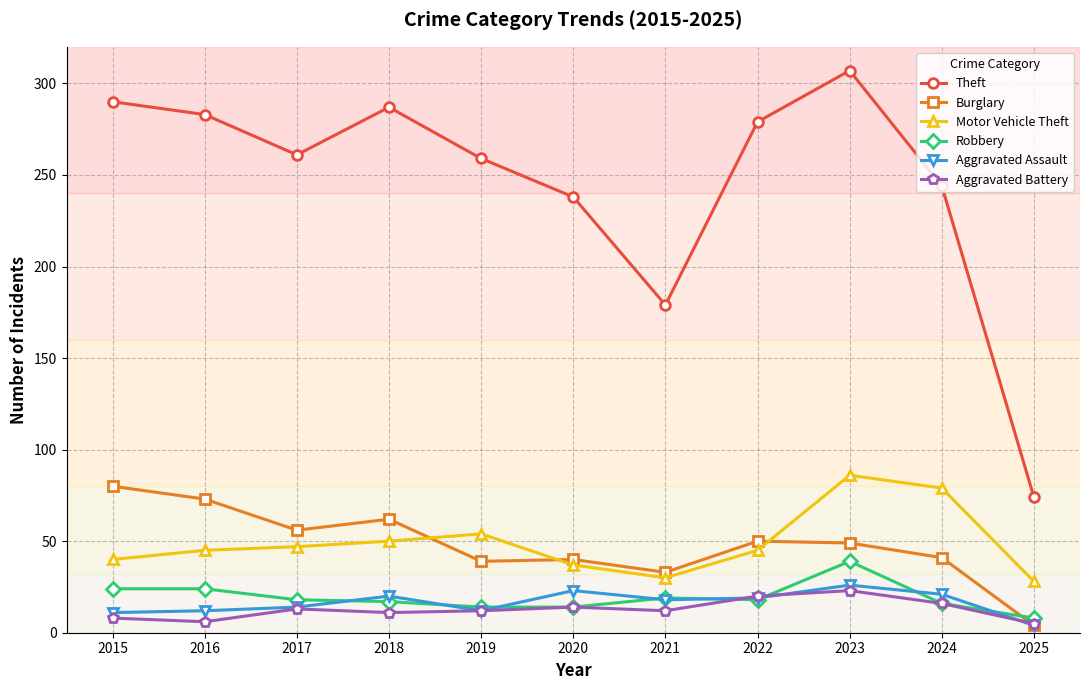

What is the smallest value displayed?

4